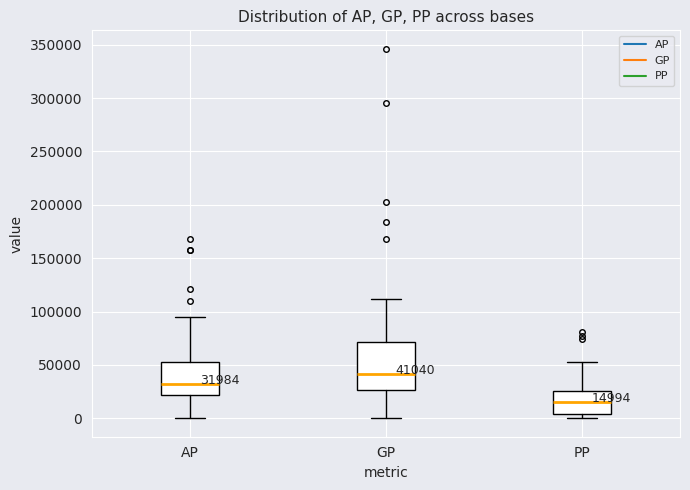

Which box's median line is the highest?

GP